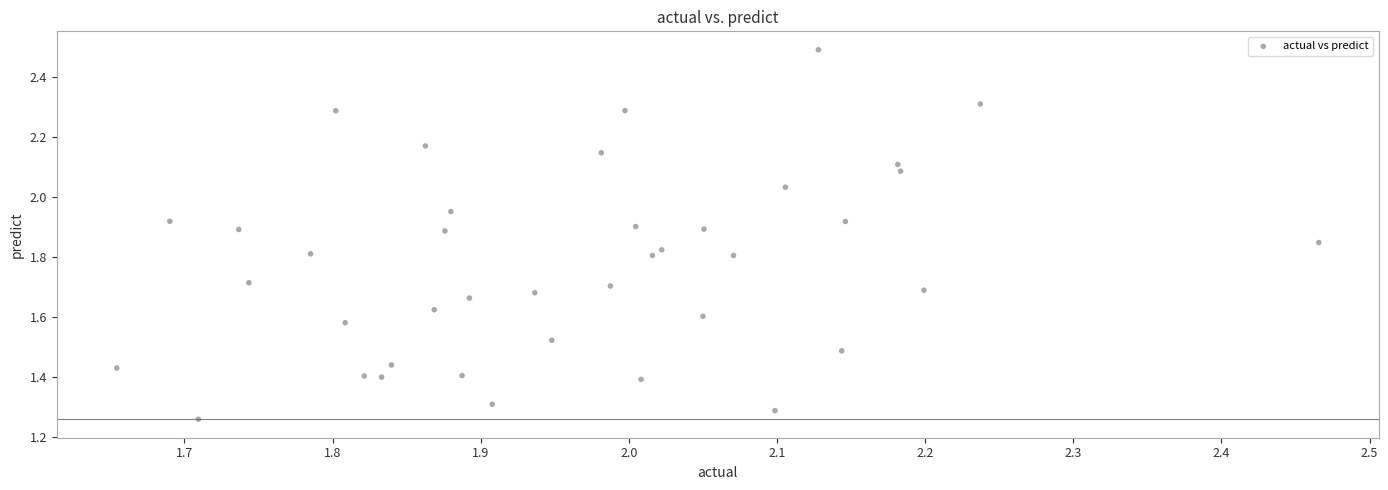

What is the range of Y values (max minus min)?

1.2